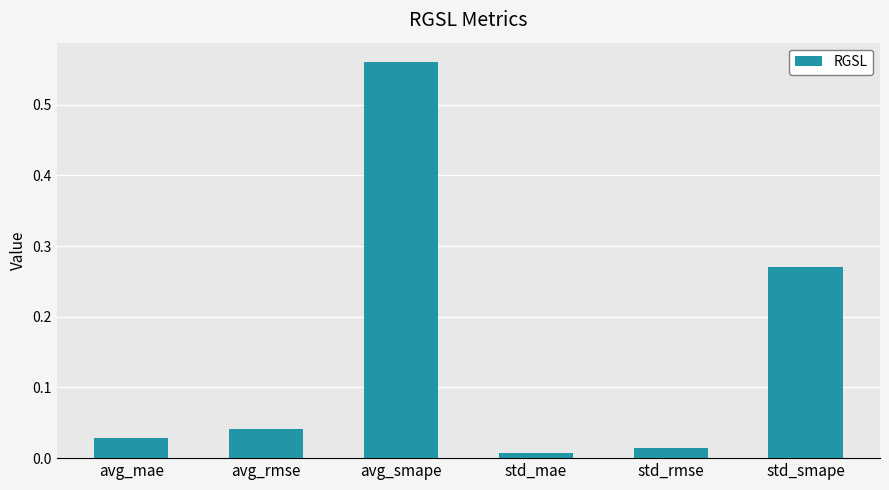

Rank the categories by value from lowest to highest.

std_mae, std_rmse, avg_mae, avg_rmse, std_smape, avg_smape